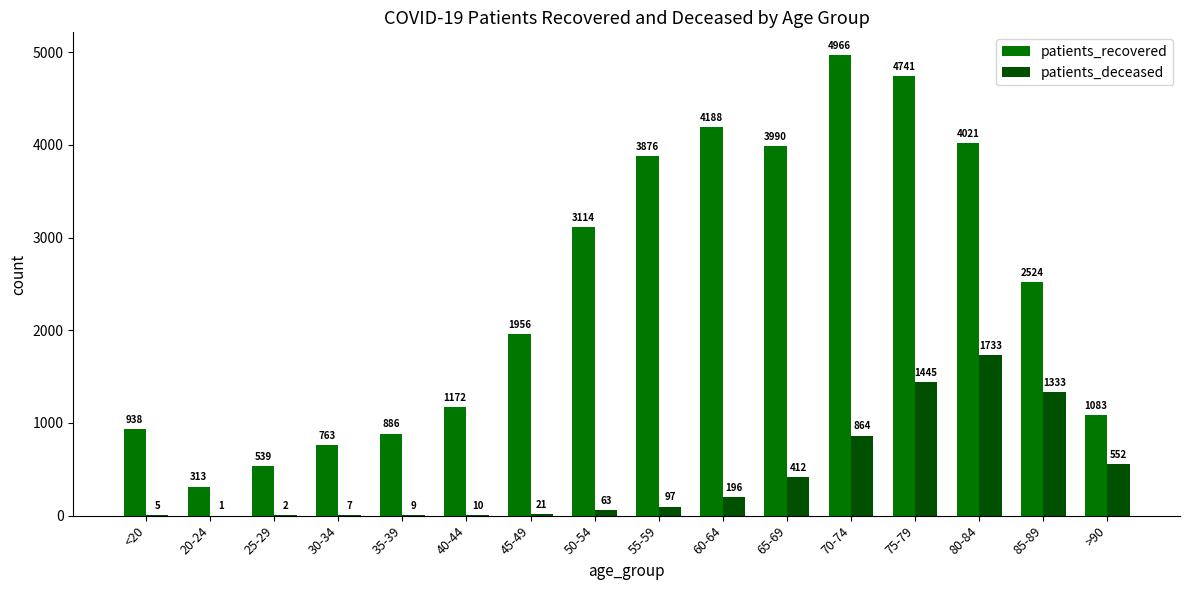

The patients_recovered series shows 6579 at 70-74. True or false?

False